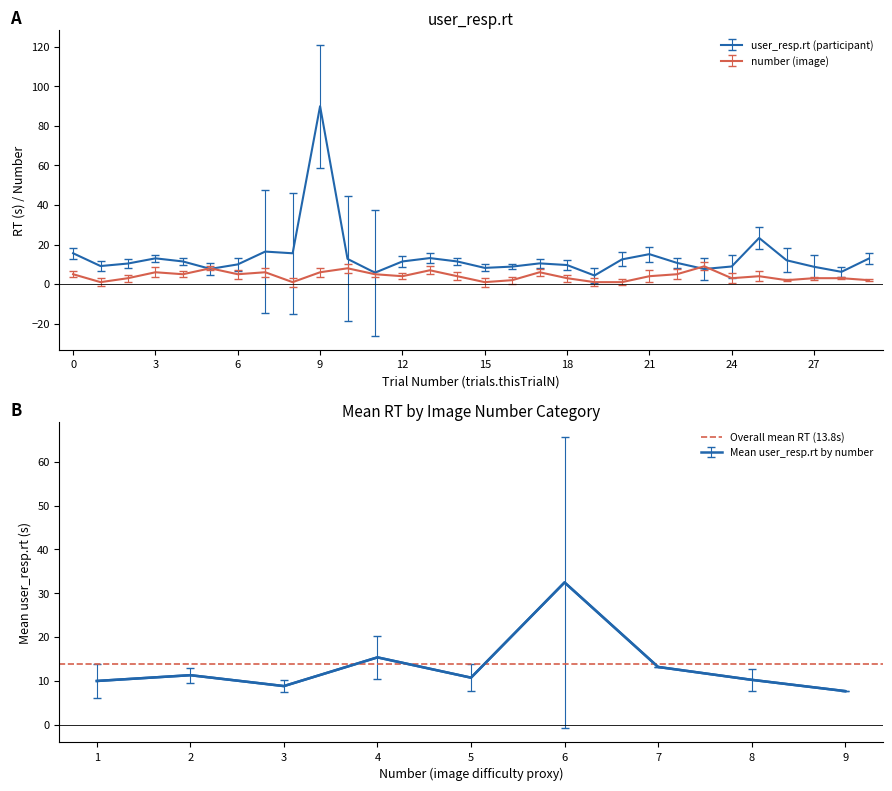

Reading left to right, list all the values displayed in this chart.

user_resp.rt: 0=15.6	1=9.1	2=10.4	3=13.0	4=11.5	5=7.7	6=10.0	7=16.4	8=15.6	9=89.9	10=12.7	11=5.8	12=11.5	13=13.2	14=11.5	15=8.2	16=8.9	17=10.5	18=9.6	19=4.4	20=12.5	21=15.2	22=10.8	23=7.6	24=8.9	25=23.3	26=12.0	27=8.8	28=6.2	29=12.9
number: 0=5.0	1=1.0	2=3.0	3=6.0	4=5.0	5=8.0	6=5.0	7=6.0	8=1.0	9=6.0	10=8.0	11=5.0	12=4.0	13=7.0	14=4.0	15=1.0	16=2.0	17=6.0	18=3.0	19=1.0	20=1.0	21=4.0	22=5.0	23=9.0	24=3.0	25=4.0	26=2.0	27=3.0	28=3.0	29=2.0